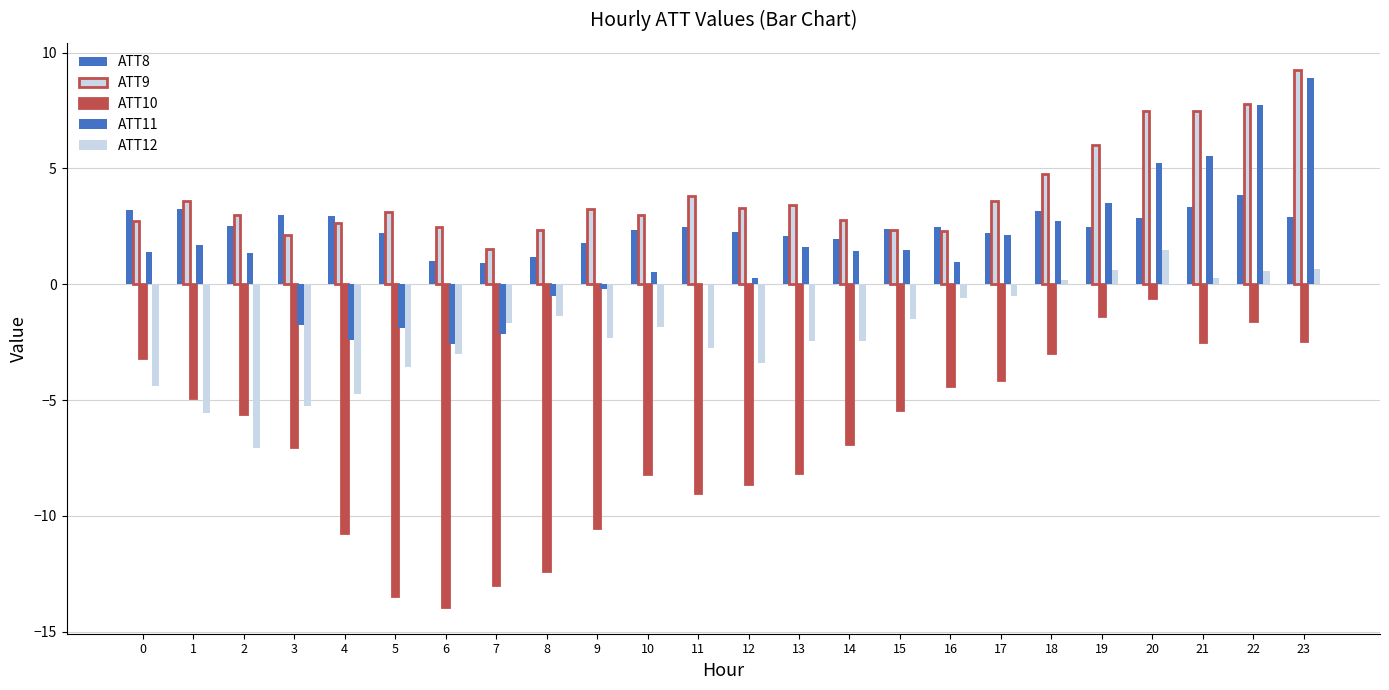

List the series in order of their peak value, highest first.

ATT9, ATT11, ATT8, ATT12, ATT10